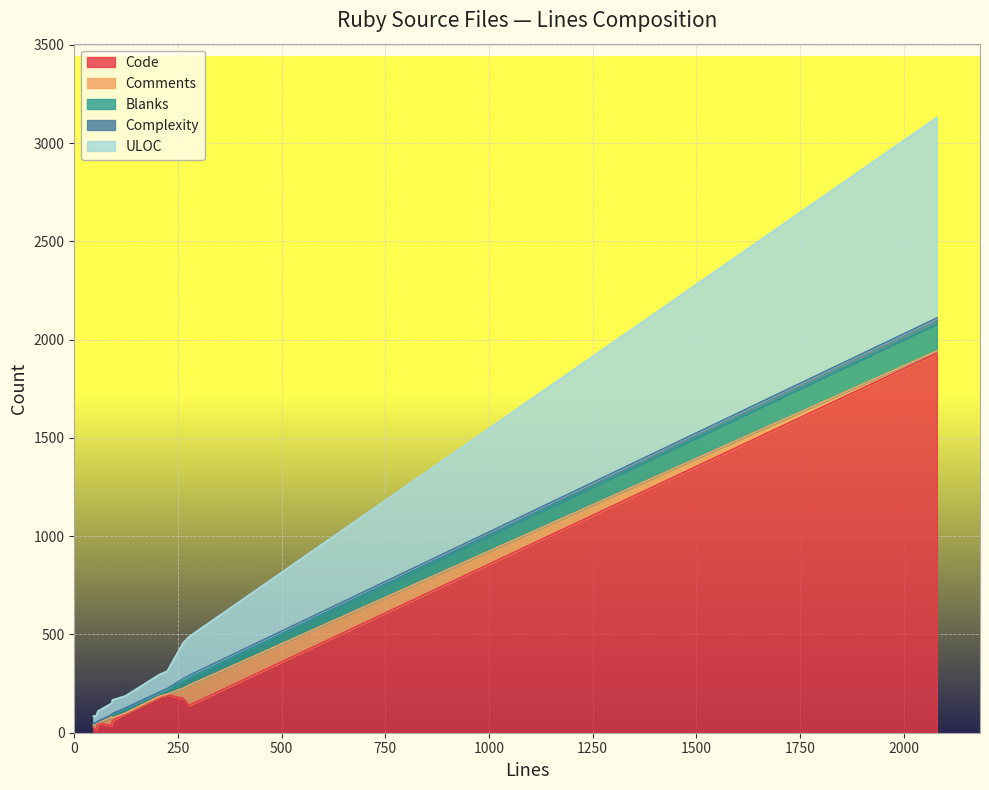

What is the highest value of the Code series?

1931